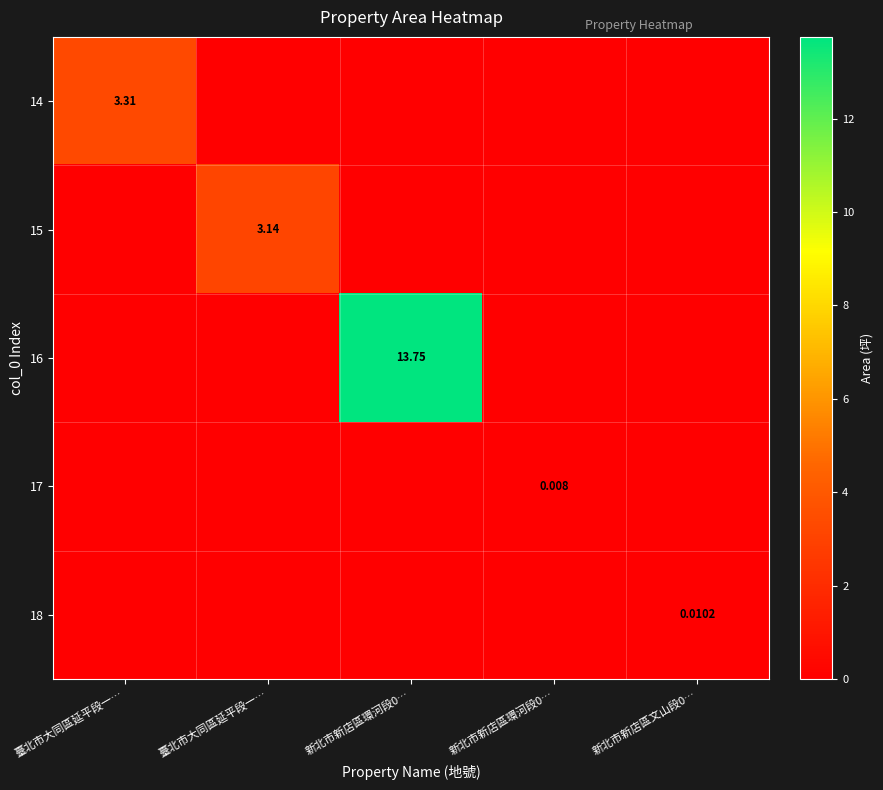

Rank the categories by 14 value from lowest to highest.

臺北市大同區延平段一…, 新北市新店區環河段0…, 新北市新店區環河段0…, 新北市新店區文山段0…, 臺北市大同區延平段一…